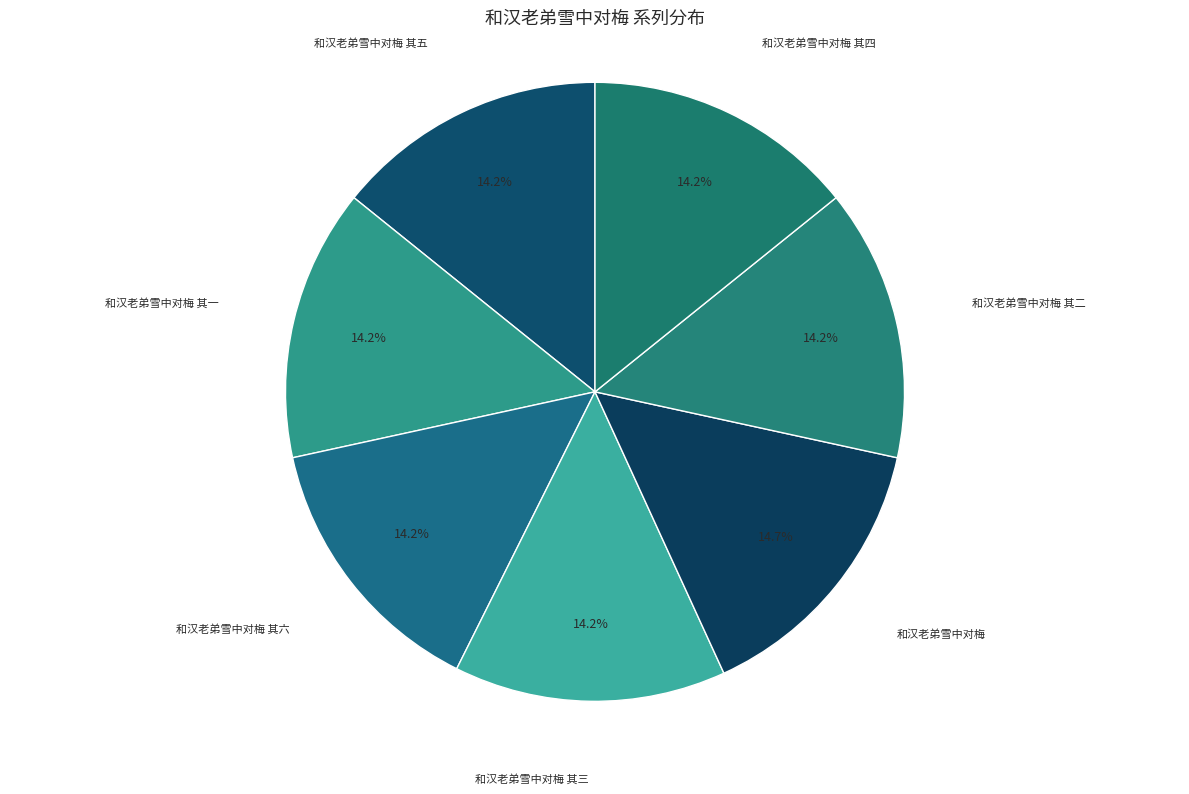

What is the smallest slice in the pie chart?

和汉老弟雪中对梅 其一